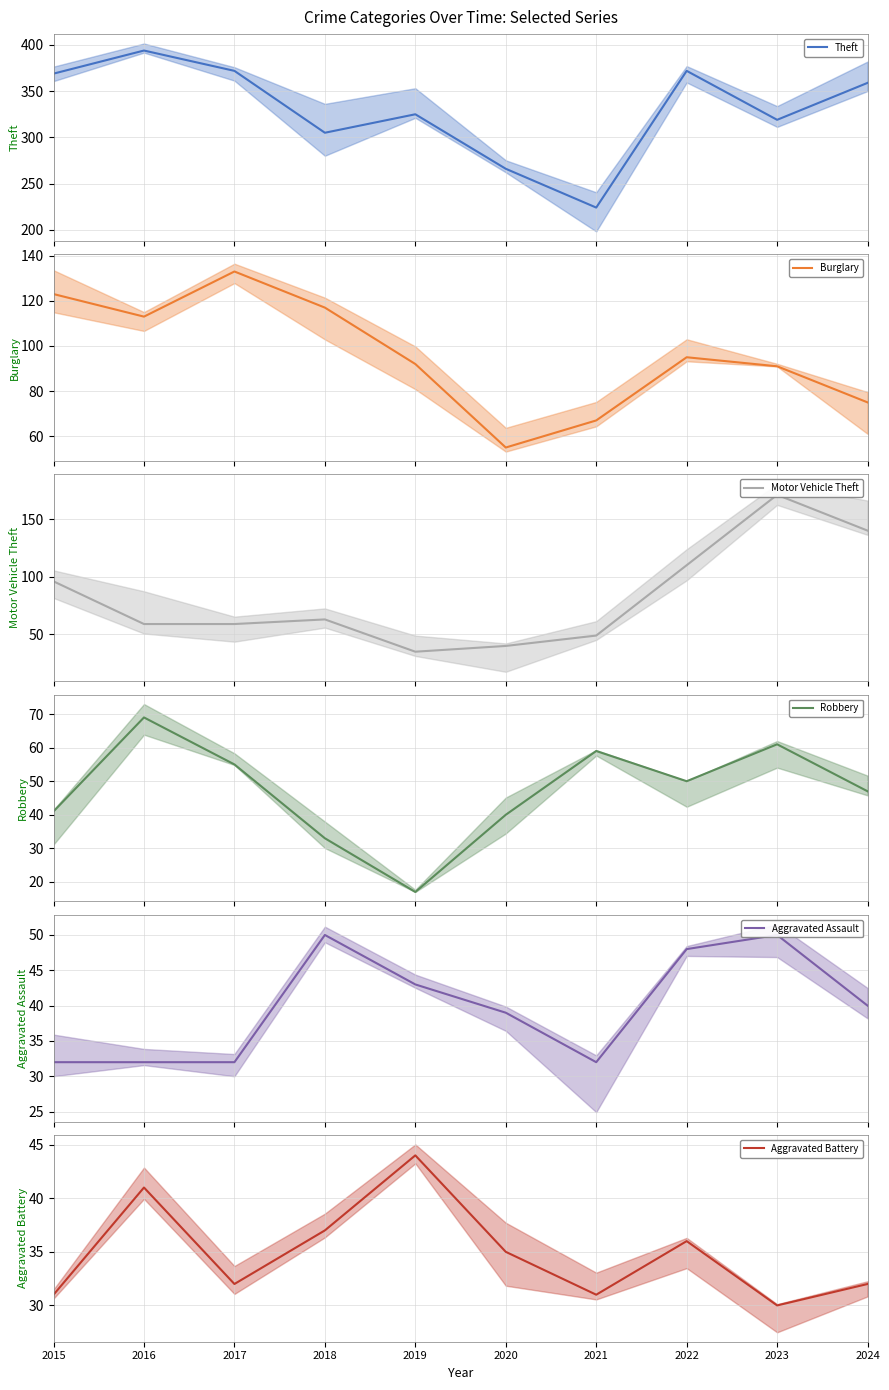

Is it true that Robbery equals 59 at 2021?

True